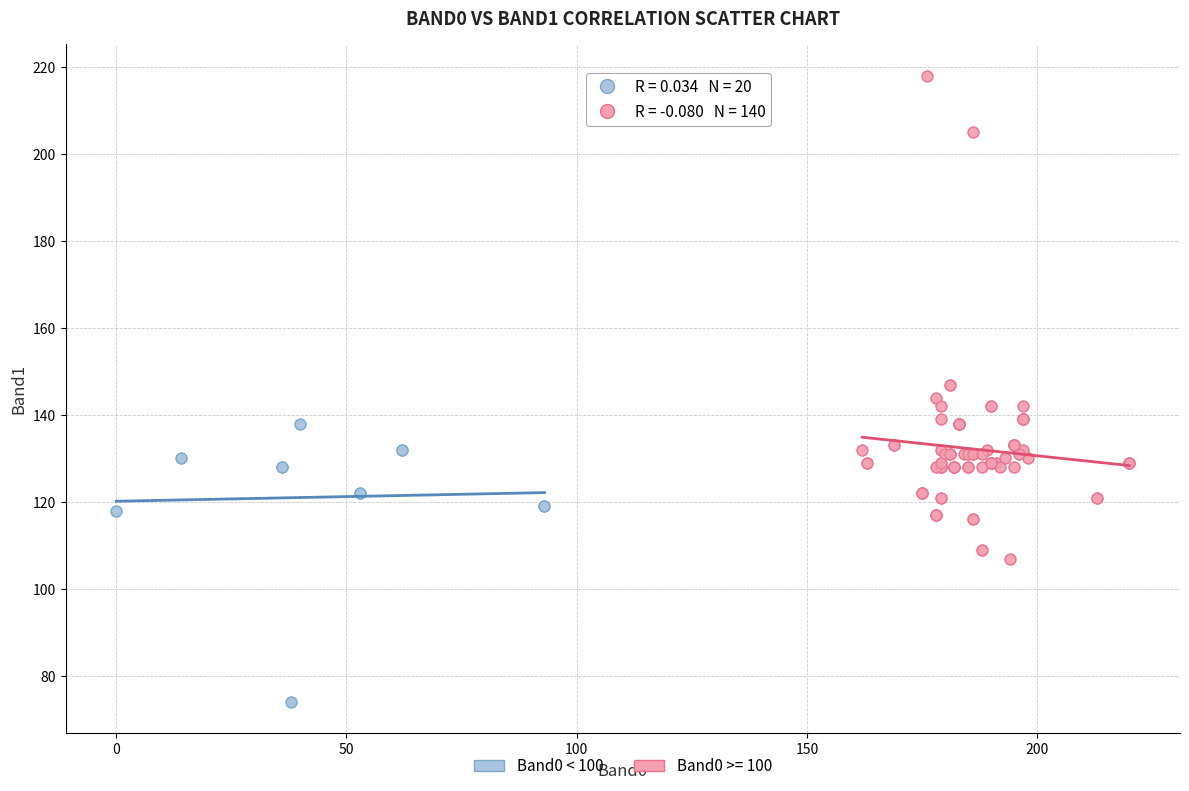

Which series contains the highest Y value?

Band0 >= 100